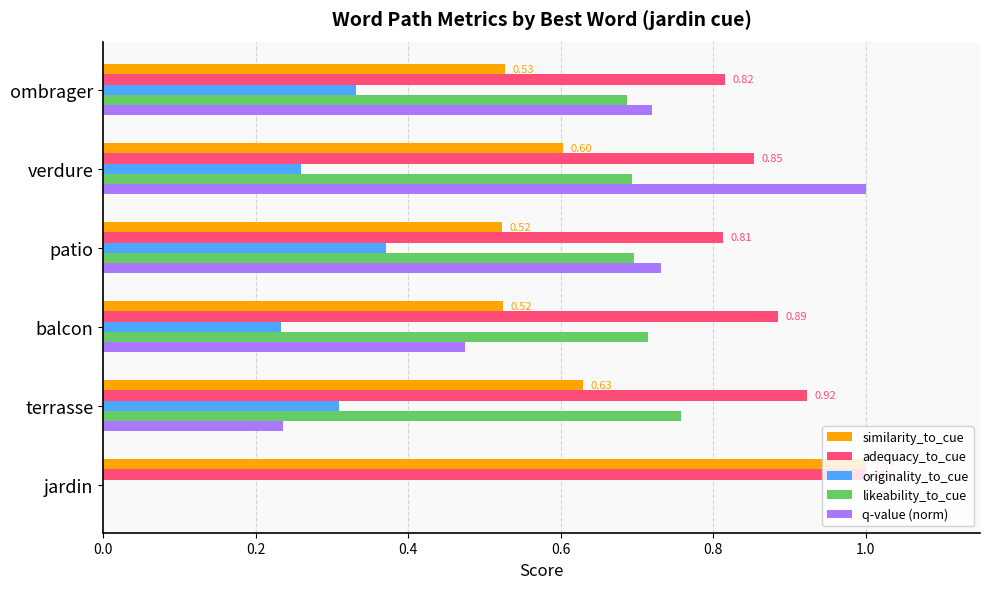

Which series changed the most between jardin and balcon?

likeability_to_cue